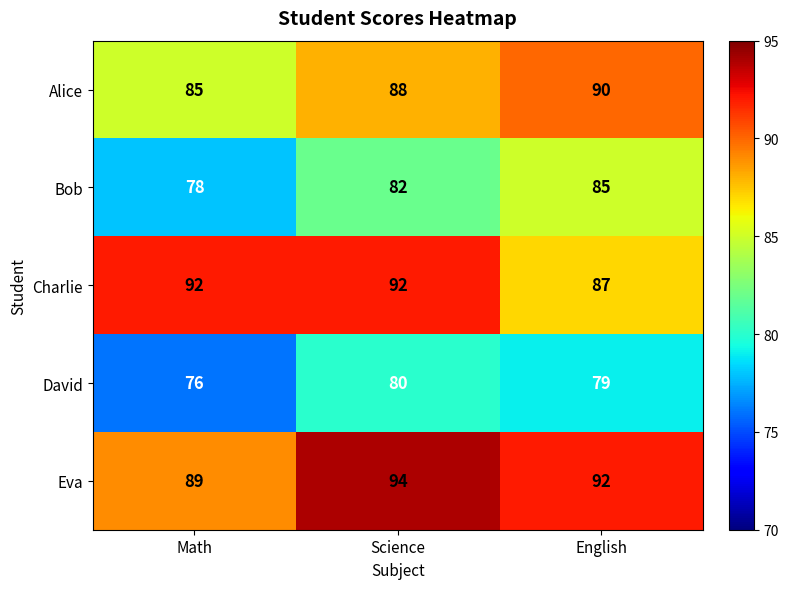

What is the spread (max minus min) of values at Math?

16